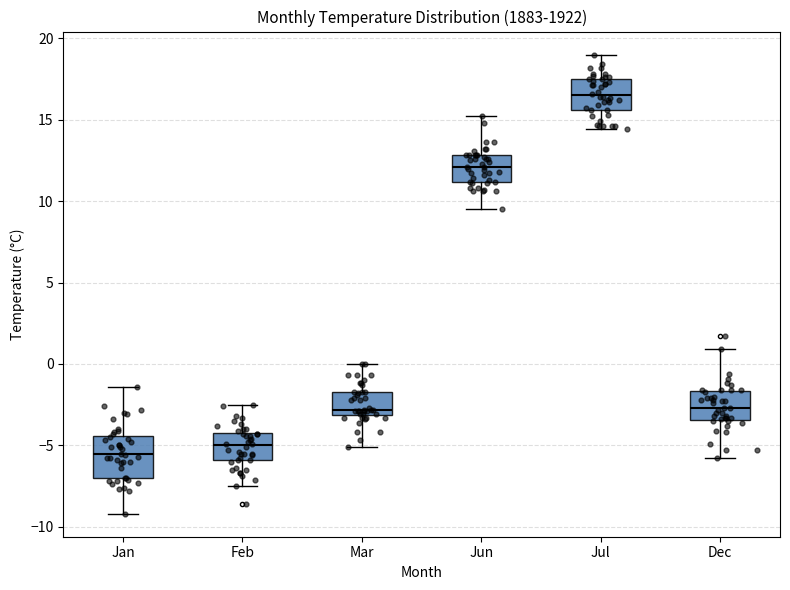

Reading left to right, read every box against the y-axis: the position of its median line, the range the box covers, and the ends of its whiskers. The values are not printed on the chart, so give them approximately, as read against the axis.

Jan: median -5.5, box -7.0 to -4.5, whiskers -9.0 to -1.5
Feb: median -5.0, box -6.0 to -4.0, whiskers -7.5 to -2.5
Mar: median -3.0 (just above the box's lower edge), box -3.0 to -1.5, whiskers -5.0 to 0.0
Jun: median 12.0, box 11.0 to 13.0, whiskers 9.5 to 15.0
Jul: median 16.5, box 15.5 to 17.5, whiskers 14.5 to 19.0
Dec: median -2.5, box -3.5 to -1.5, whiskers -6.0 to 1.0